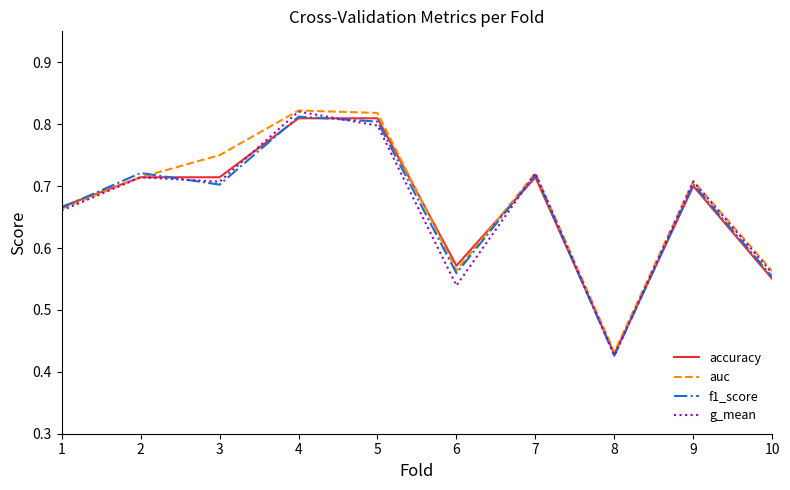

At which label is auc closest to 0?

8